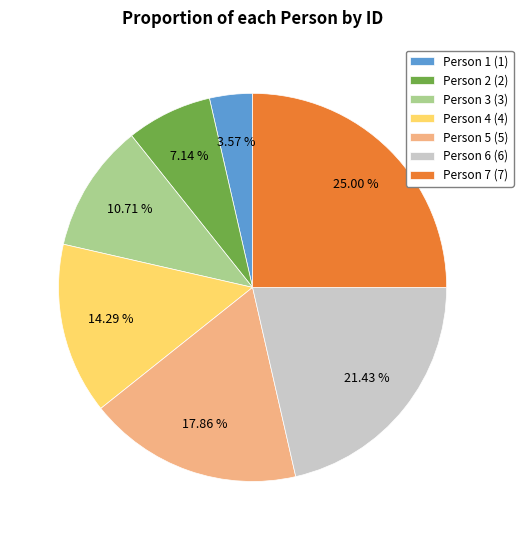

To the nearest percent, what is the difference between the Person 3 and Person 6 slice percentages?

11%